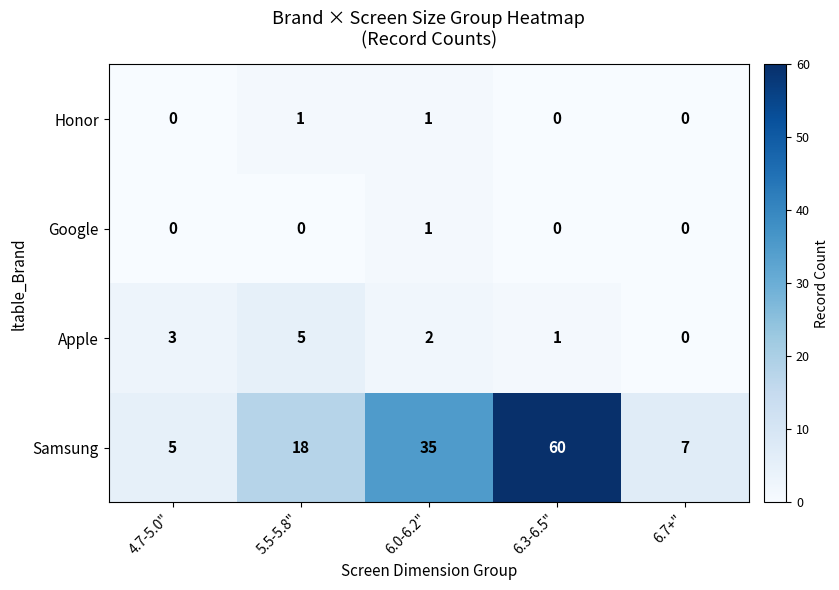

Reading right to left, what are all the values shown in this chart?

Honor: 0	0	1	1	0
Google: 0	0	1	0	0
Apple: 0	1	2	5	3
Samsung: 7	60	35	18	5